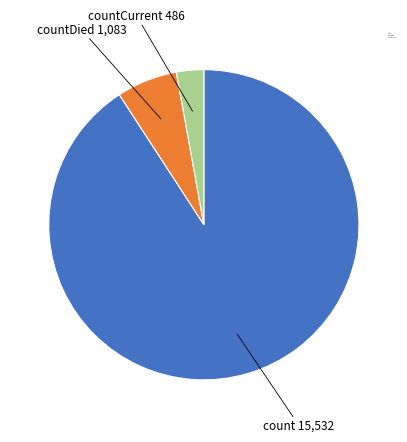

How many slices are in this pie chart?

3